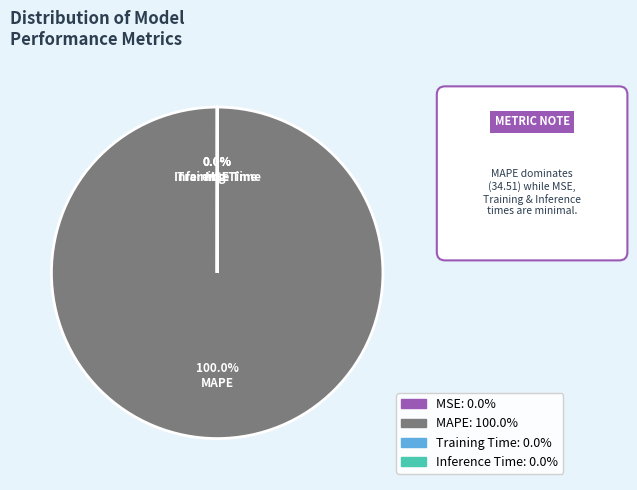

Which slice is the largest?

MAPE